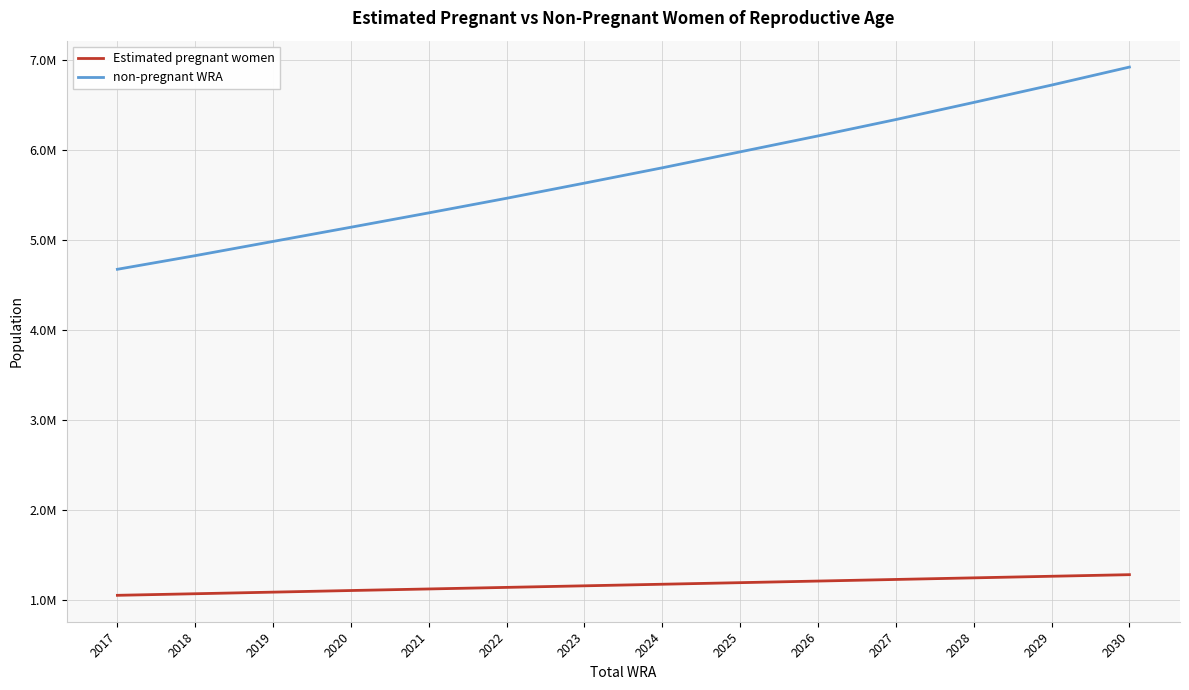

Is the value of non-pregnant WRA at 2018 greater than the value of Estimated pregnant women at 2027?

Yes